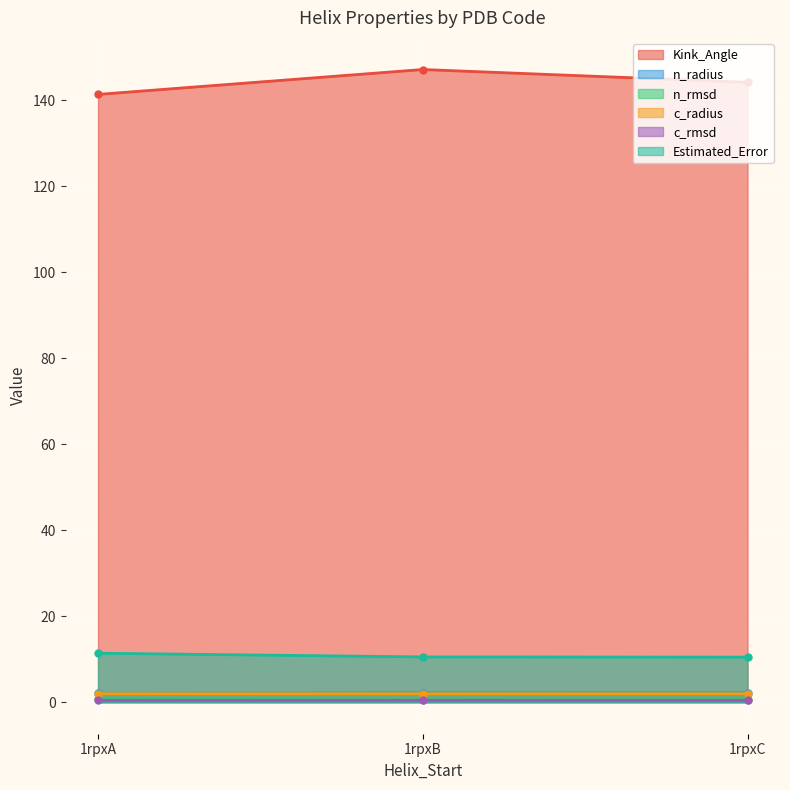

True or false: n_rmsd has a value of 0.5 at 1rpxB.

True